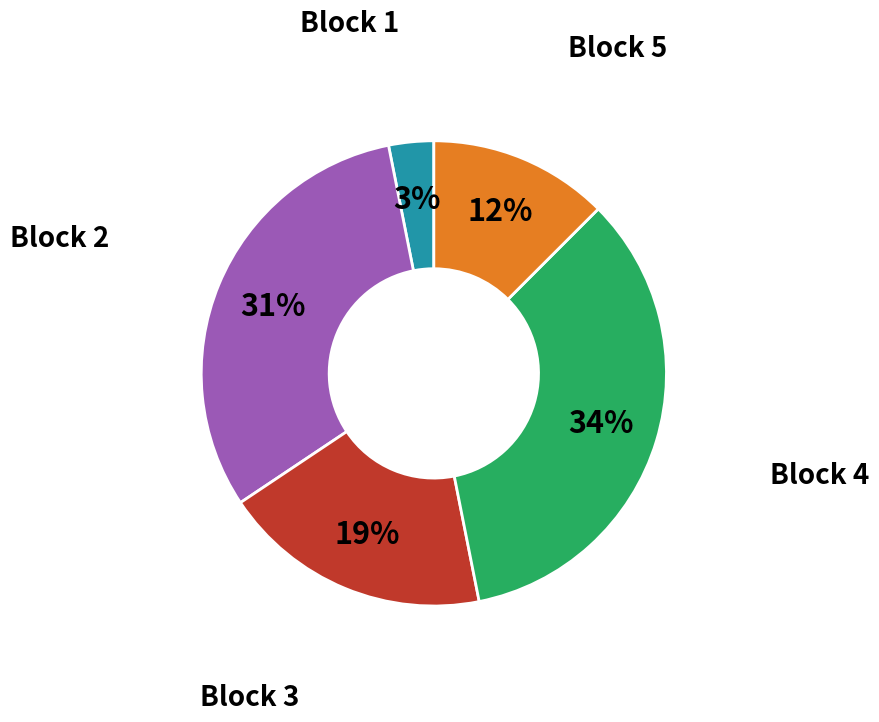

To the nearest percent, what is the average slice percentage?

20%